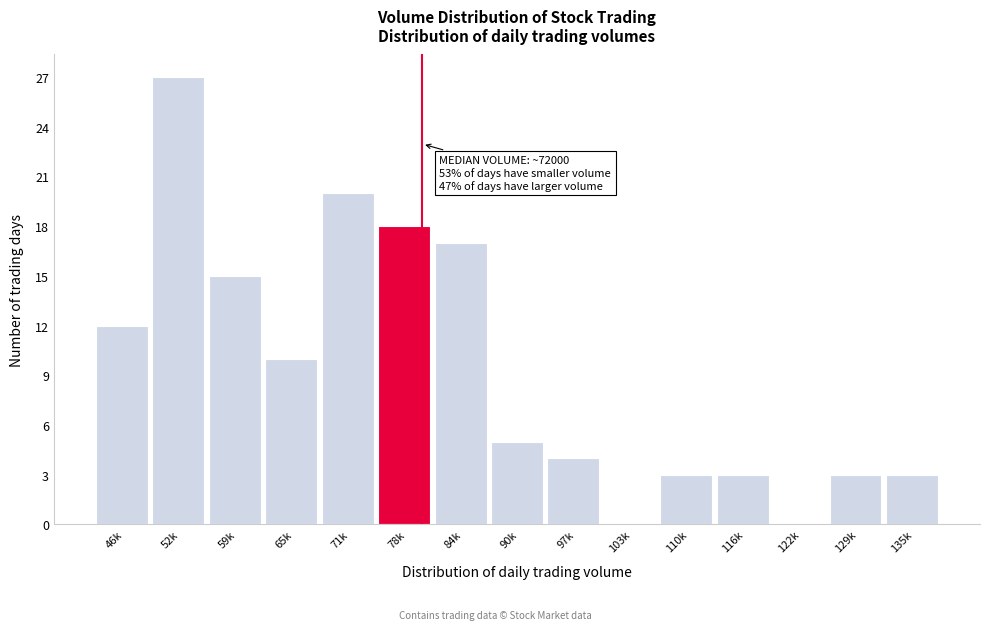

Reading right to left, what are all the values shown in this chart?

135k=3	129k=3	122k=0	116k=3	110k=3	103k=0	97k=4	90k=5	84k=17	78k=18	71k=20	65k=10	59k=15	52k=27	46k=12